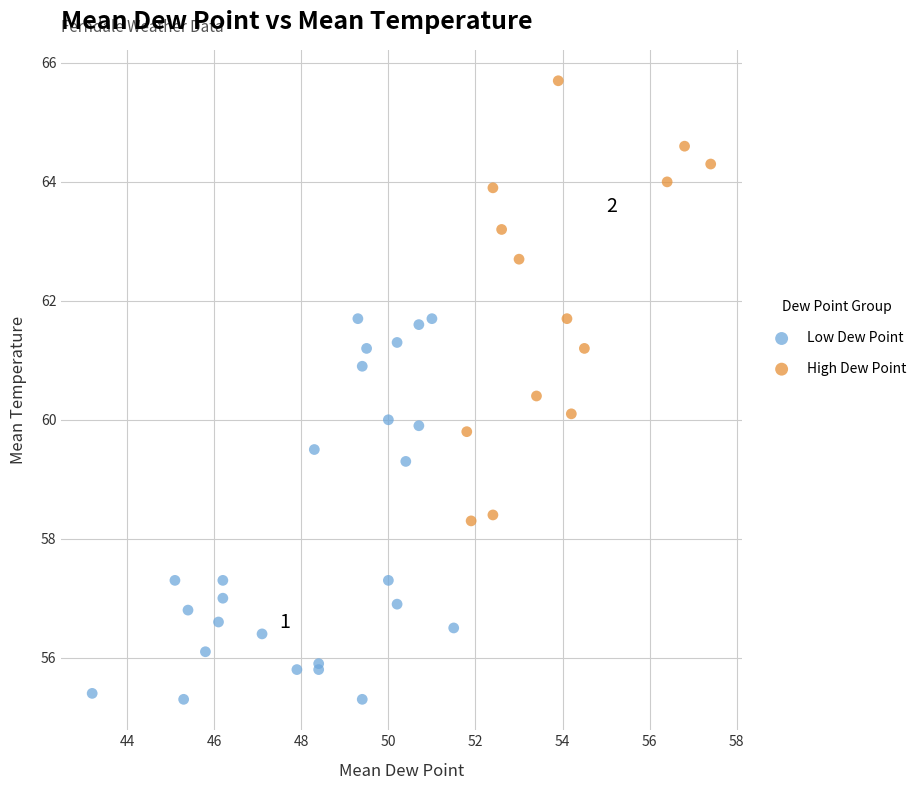

Which series contains the lowest Y value?

Low Dew Point